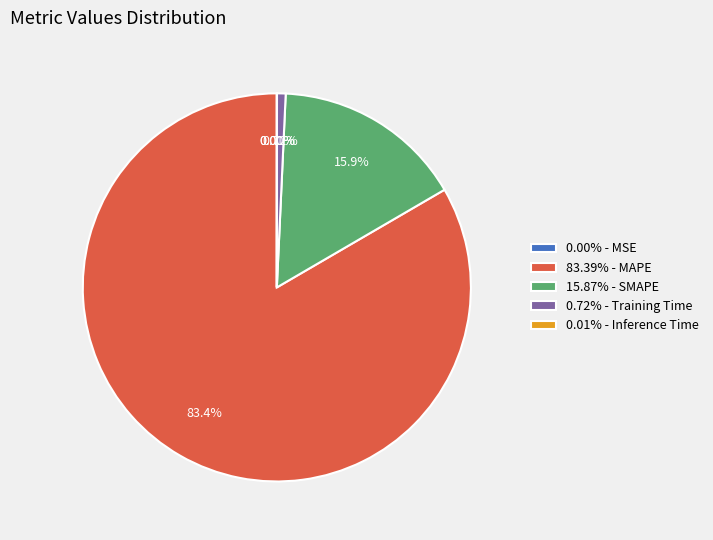

Combined, do 15.87% - SMAPE and 83.39% - MAPE account for over 50%?

Yes